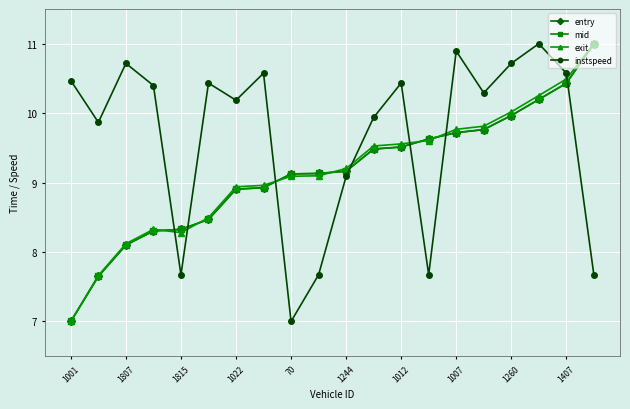

What is the minimum value shown in the chart?

7.0